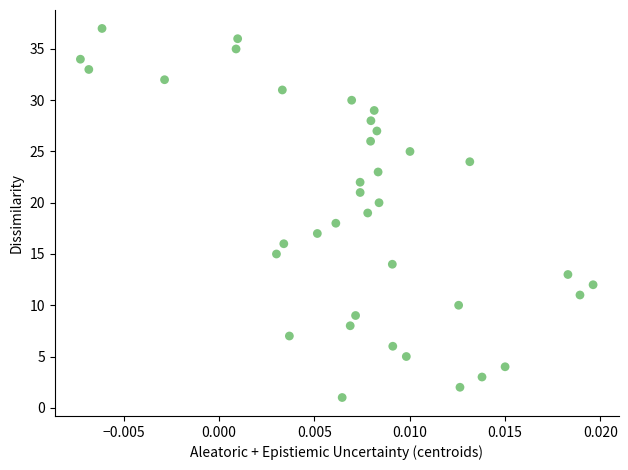

What is the range of Y values (max minus min)?

36